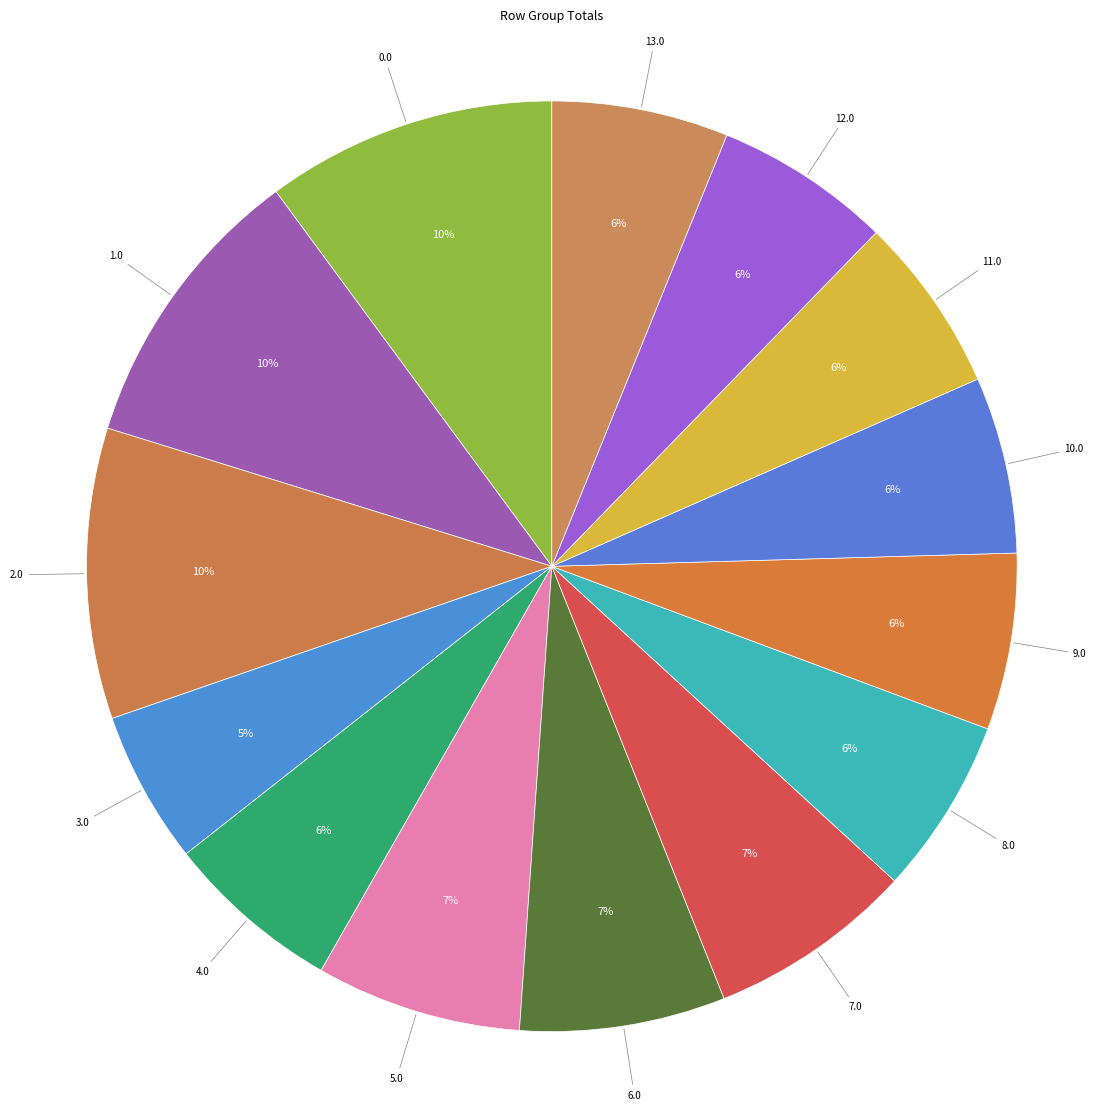

What percentage is the 7.0 slice, to the nearest percent?

7%